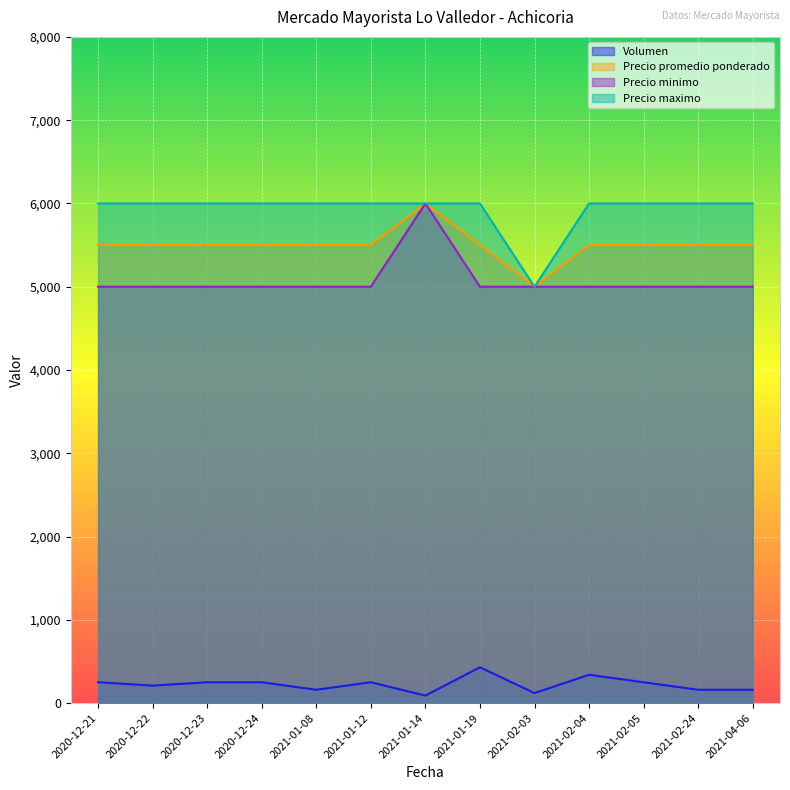

Where is Precio minimo nearest to the value 5500?

2020-12-21